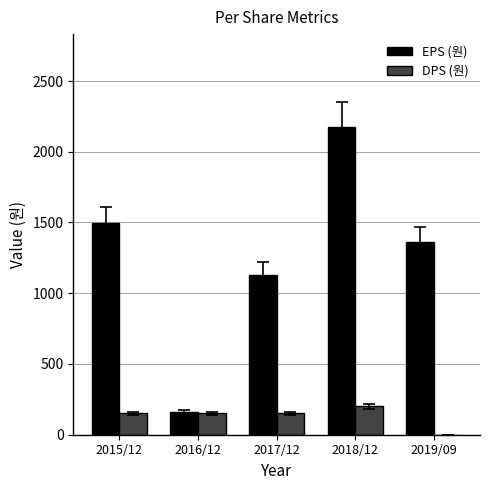

Which category has the highest value across all series?

2018/12